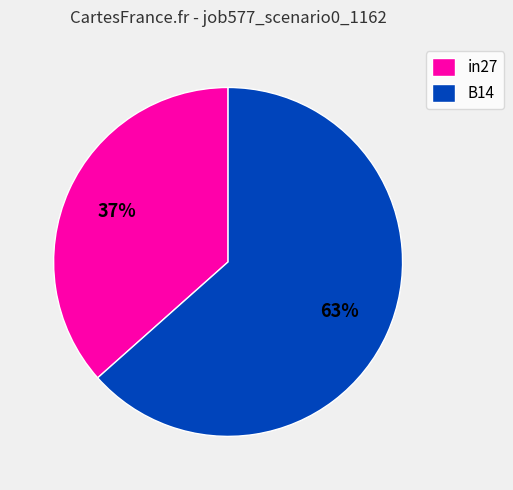

What is the ratio of the value at B14 to the value at in27?

1.7